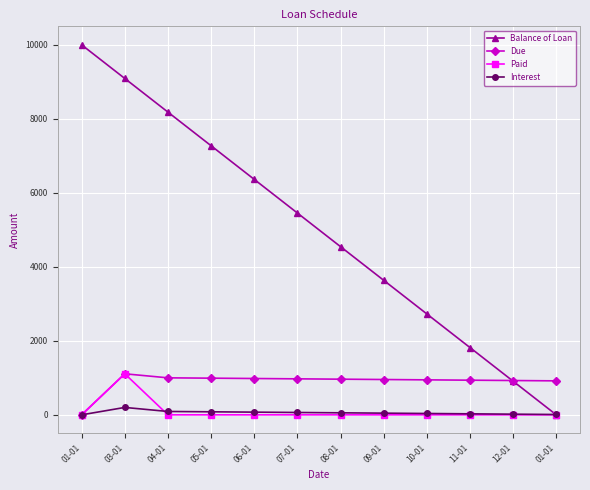

Rank the categories by Interest value from highest to lowest.

03-01, 04-01, 05-01, 06-01, 07-01, 08-01, 09-01, 10-01, 11-01, 12-01, 01-01, 01-01